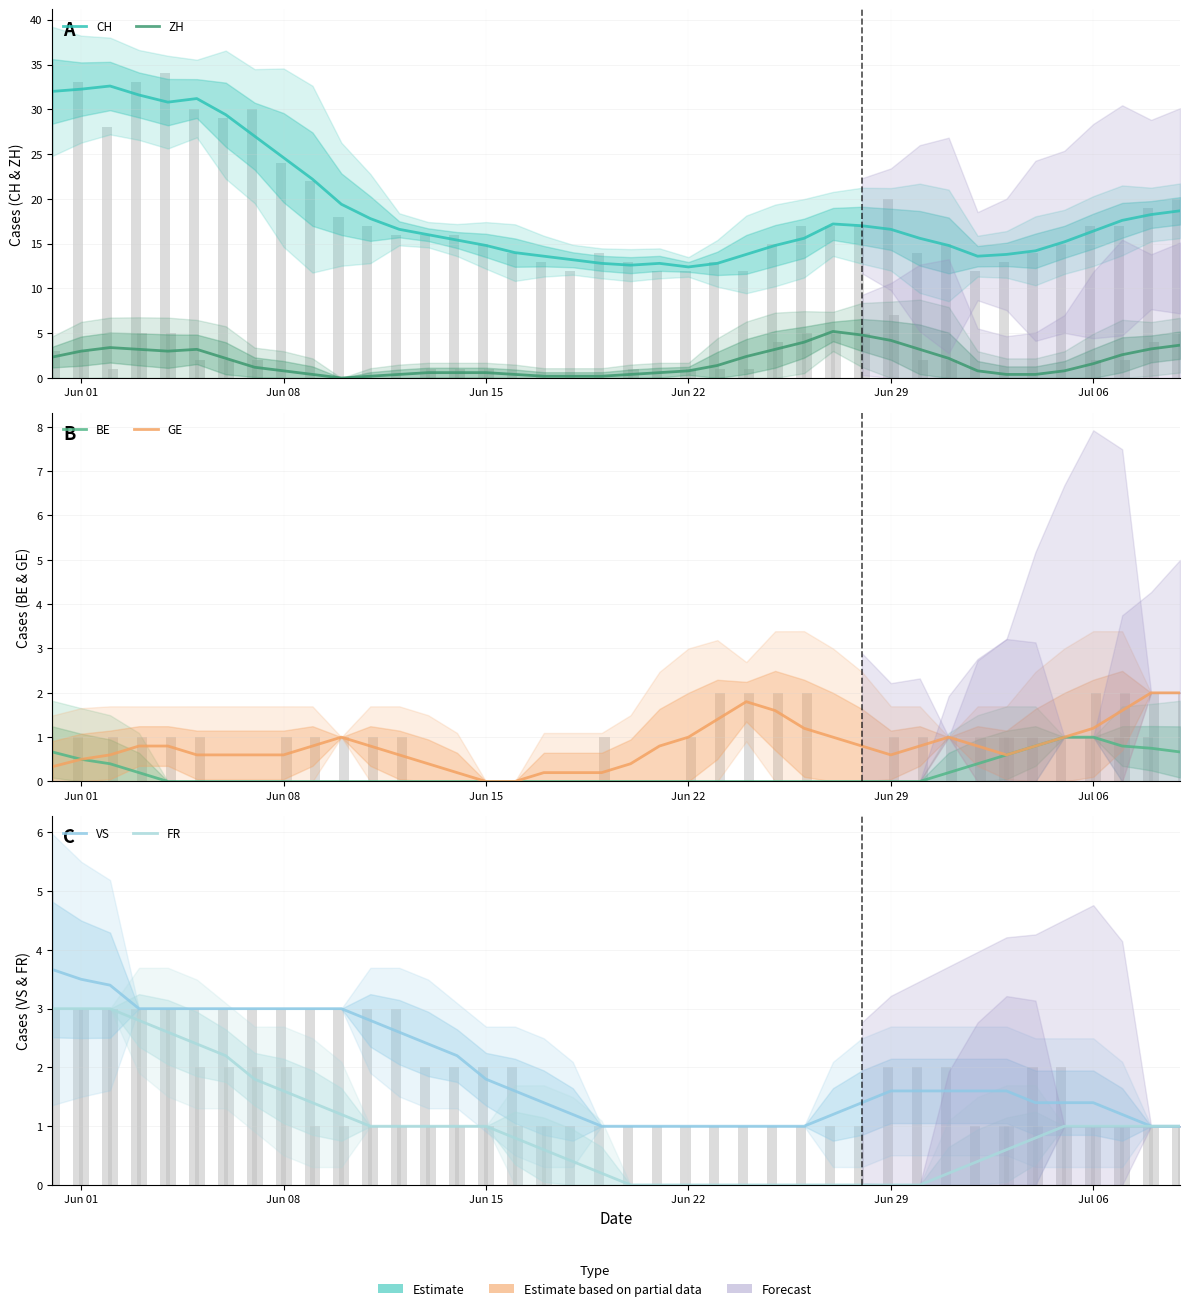

The value of VS at Jun 22 is 1.0. True or false?

True